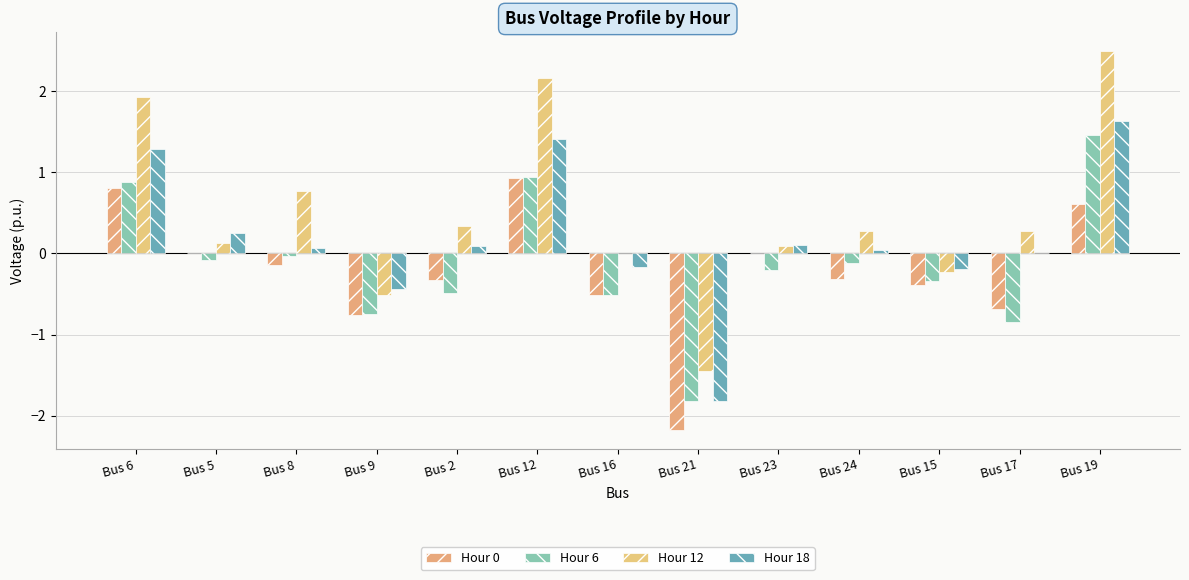

Where is Hour 12 nearest to the value 0?

Bus 16